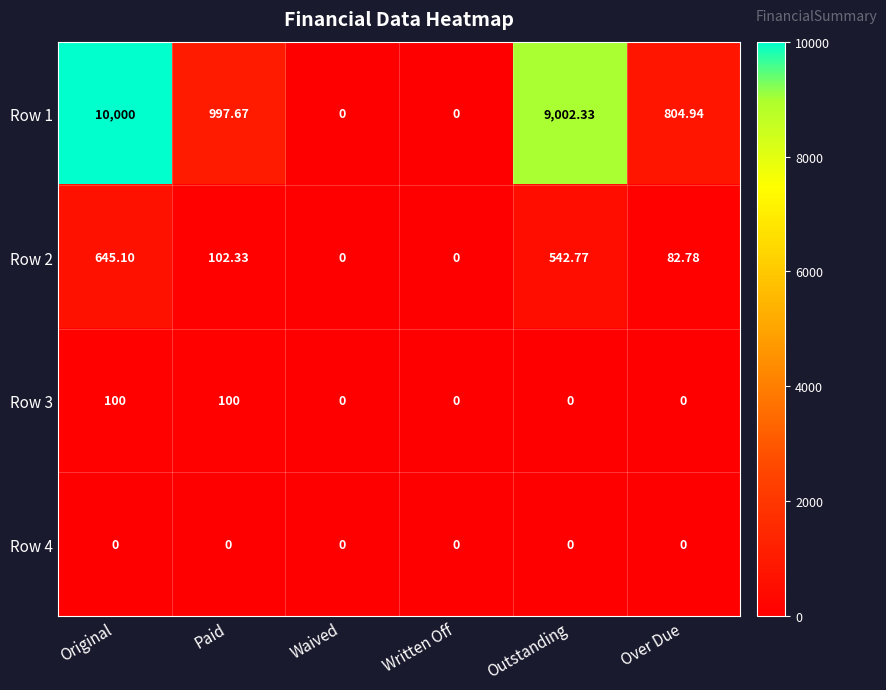

Is the value of Row 1 at Waived greater than the value of Row 2 at Paid?

No